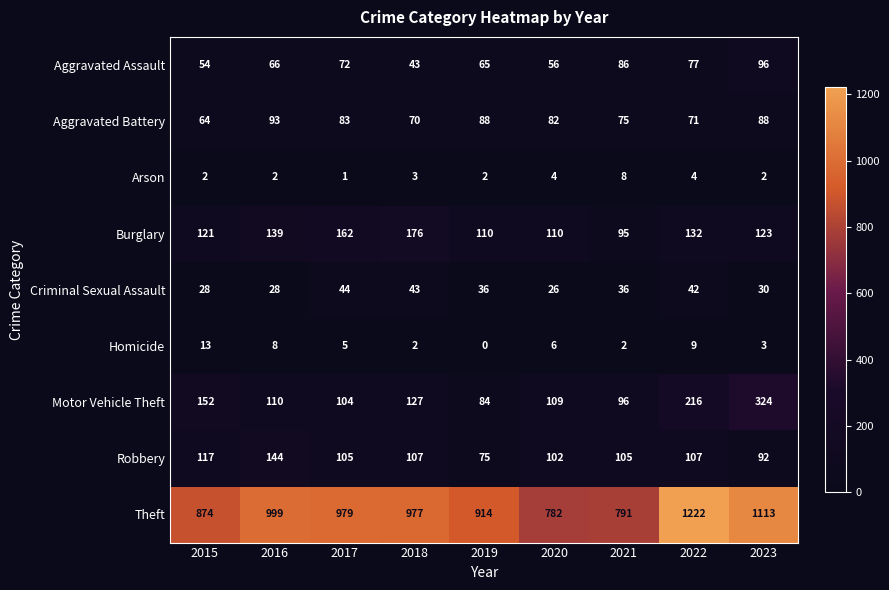

Rank the series by their maximum value, from lowest to highest.

Arson, Homicide, Criminal Sexual Assault, Aggravated Battery, Aggravated Assault, Robbery, Burglary, Motor Vehicle Theft, Theft